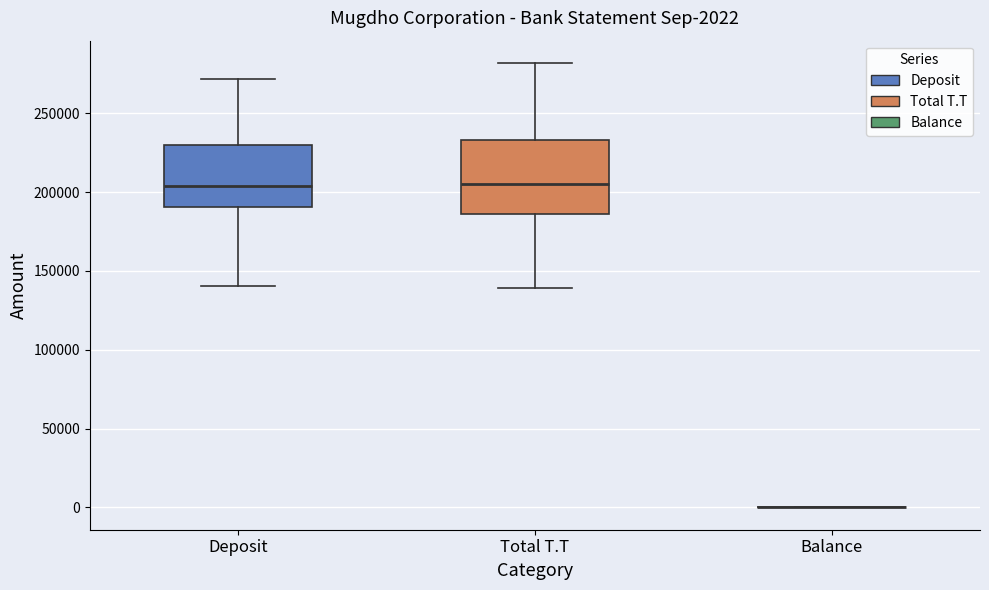

Which box is the tallest, from its lower edge to its upper edge?

Total T.T